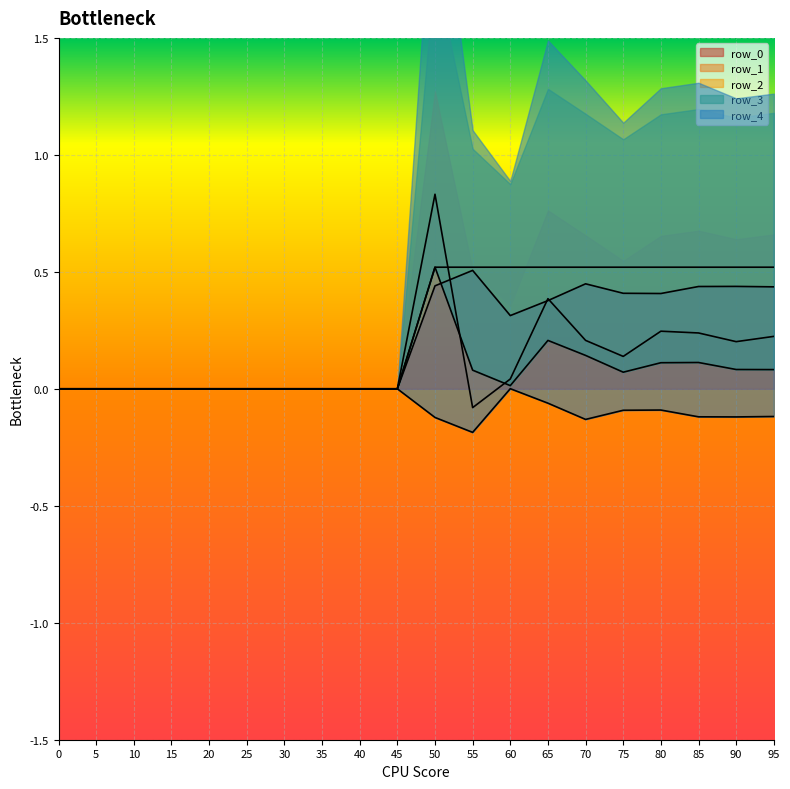

Which series has the largest range (max minus min)?

row_1